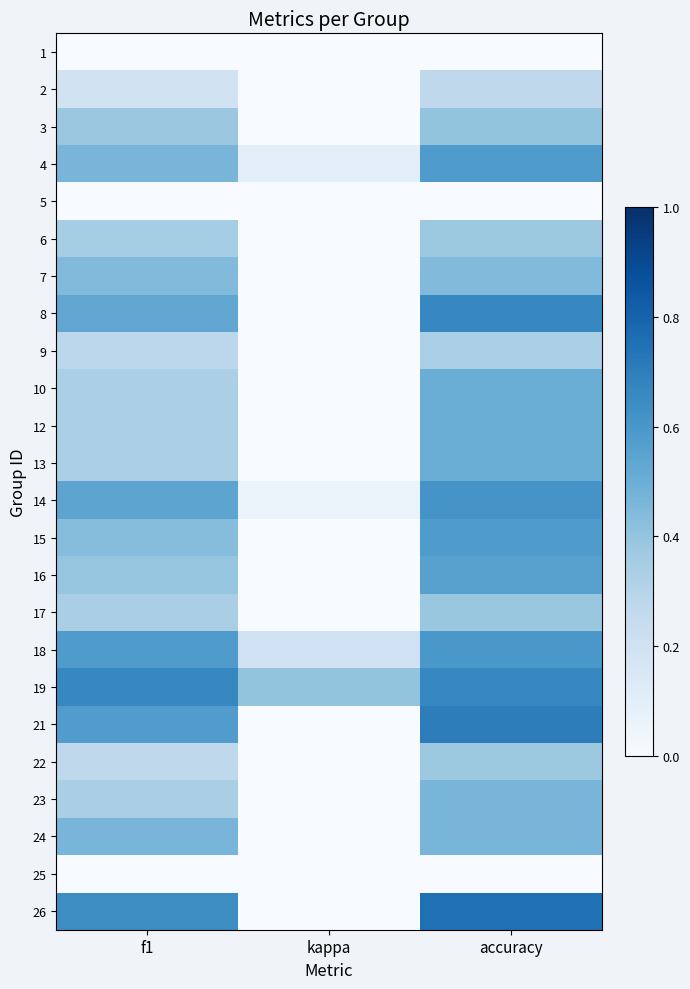

Reading left to right, what are all the values shown in this chart?

1: f1=0.0	kappa=-0.4	accuracy=0.0
2: f1=0.2	kappa=-0.4	accuracy=0.3
3: f1=0.4	kappa=-0.4	accuracy=0.4
4: f1=0.5	kappa=0.1	accuracy=0.6
5: f1=0.0	kappa=0.0	accuracy=0.0
6: f1=0.4	kappa=-0.3	accuracy=0.4
7: f1=0.4	kappa=-0.1	accuracy=0.4
8: f1=0.5	kappa=0.0	accuracy=0.7
9: f1=0.3	kappa=-0.2	accuracy=0.3
10: f1=0.3	kappa=0.0	accuracy=0.5
12: f1=0.3	kappa=0.0	accuracy=0.5
13: f1=0.3	kappa=0.0	accuracy=0.5
14: f1=0.5	kappa=0.1	accuracy=0.6
15: f1=0.4	kappa=0.0	accuracy=0.6
16: f1=0.4	kappa=0.0	accuracy=0.6
17: f1=0.3	kappa=-0.2	accuracy=0.4
18: f1=0.6	kappa=0.2	accuracy=0.6
19: f1=0.7	kappa=0.4	accuracy=0.7
21: f1=0.6	kappa=0.0	accuracy=0.7
22: f1=0.3	kappa=-0.2	accuracy=0.4
23: f1=0.3	kappa=-0.1	accuracy=0.5
24: f1=0.5	kappa=-0.0	accuracy=0.5
25: f1=0.0	kappa=0.0	accuracy=0.0
26: f1=0.6	kappa=0.0	accuracy=0.8